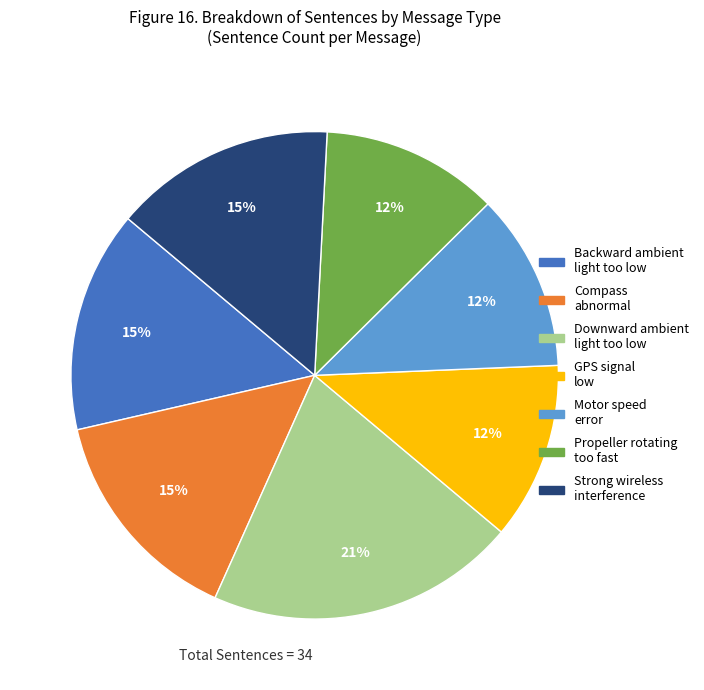

How many segments does this pie chart have?

7